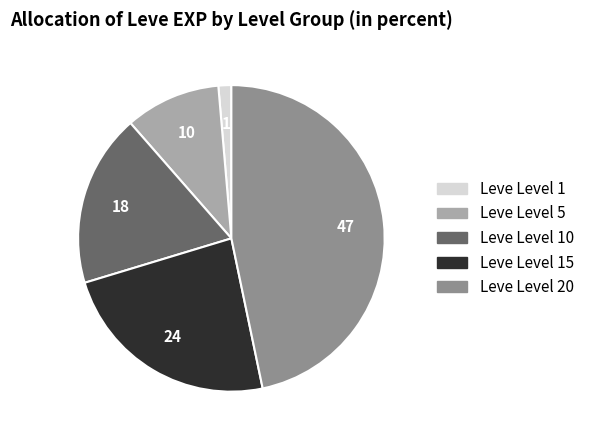

Count the number of slices in the pie.

5